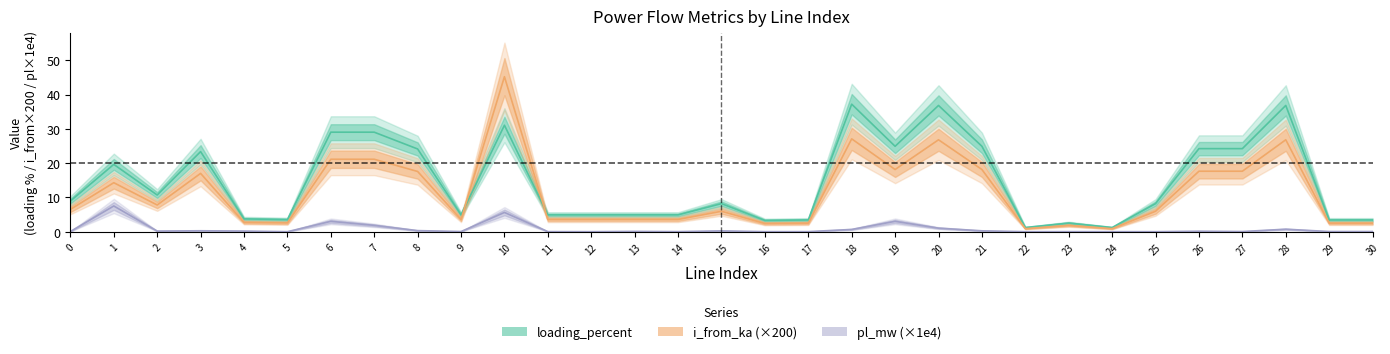

How many lines are shown in the chart?

3